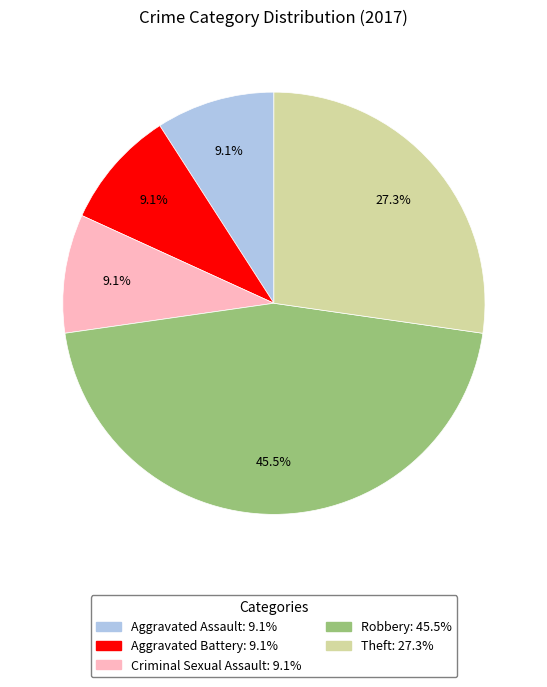

Combined, do Robbery and Criminal Sexual Assault account for over 50%?

Yes